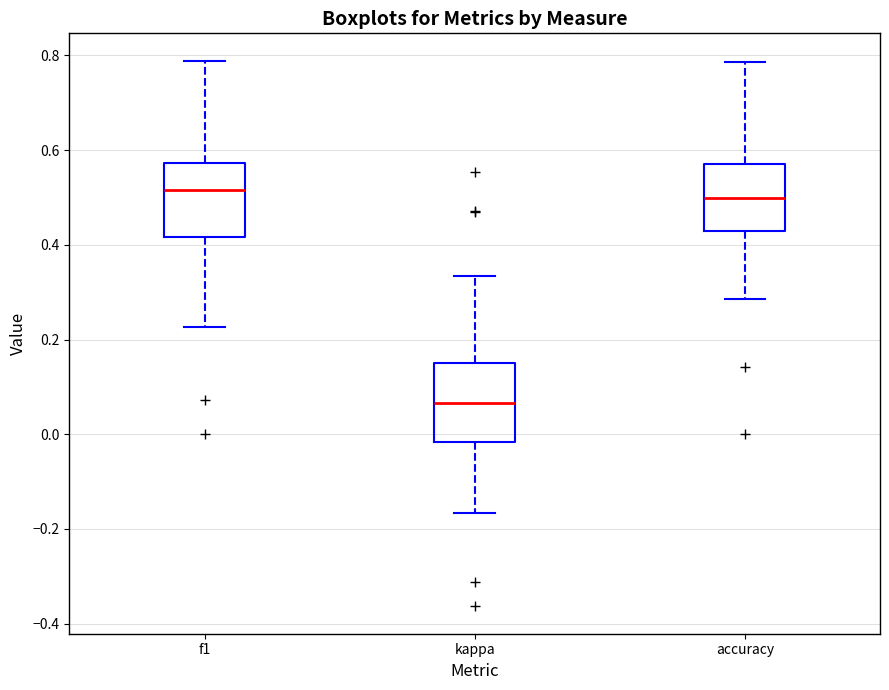

Reading left to right, read every box against the y-axis: the position of its median line, the range the box covers, and the ends of its whiskers. The values are not printed on the chart, so give them approximately, as read against the axis.

f1: median 0.52, box 0.42 to 0.58, whiskers 0.22 to 0.78
kappa: median 0.06, box -0.02 to 0.16, whiskers -0.16 to 0.34
accuracy: median 0.50, box 0.42 to 0.58, whiskers 0.28 to 0.78